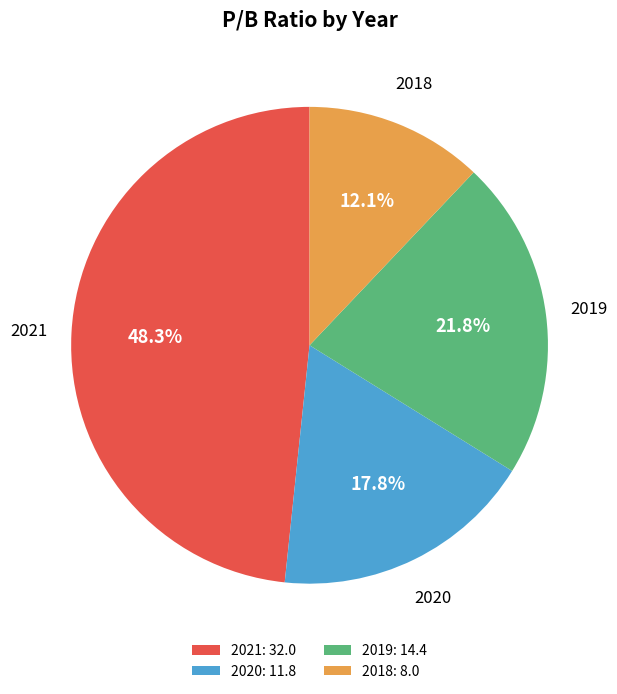

What portion of the pie excludes 2019?

78.2%